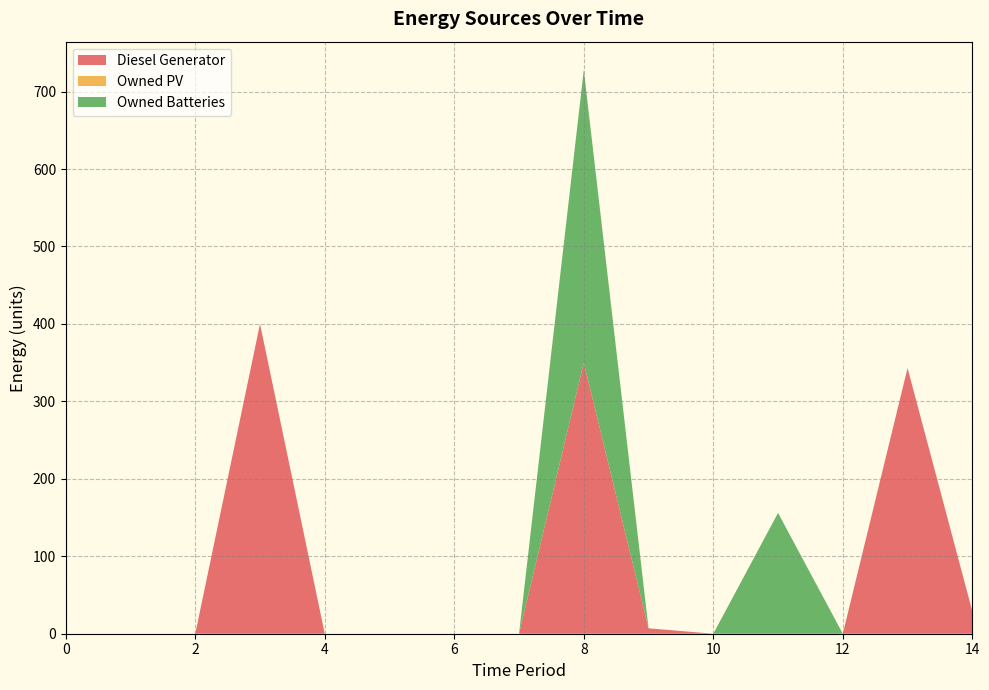

What is the difference between the second highest and second lowest values in the Owned Batteries series?

156